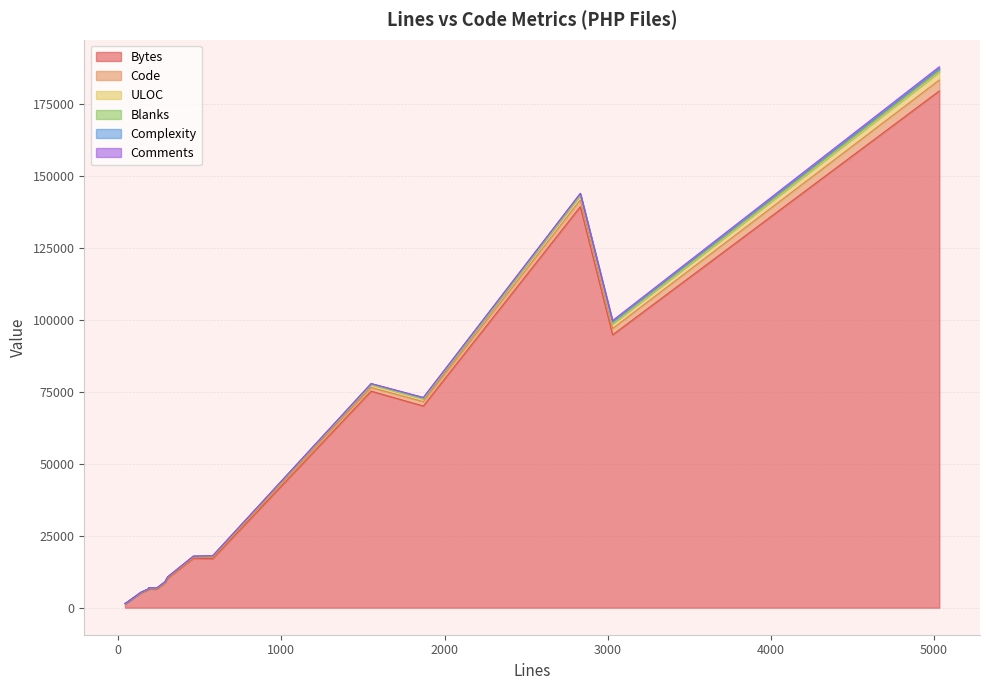

How many lines are shown in the chart?

6